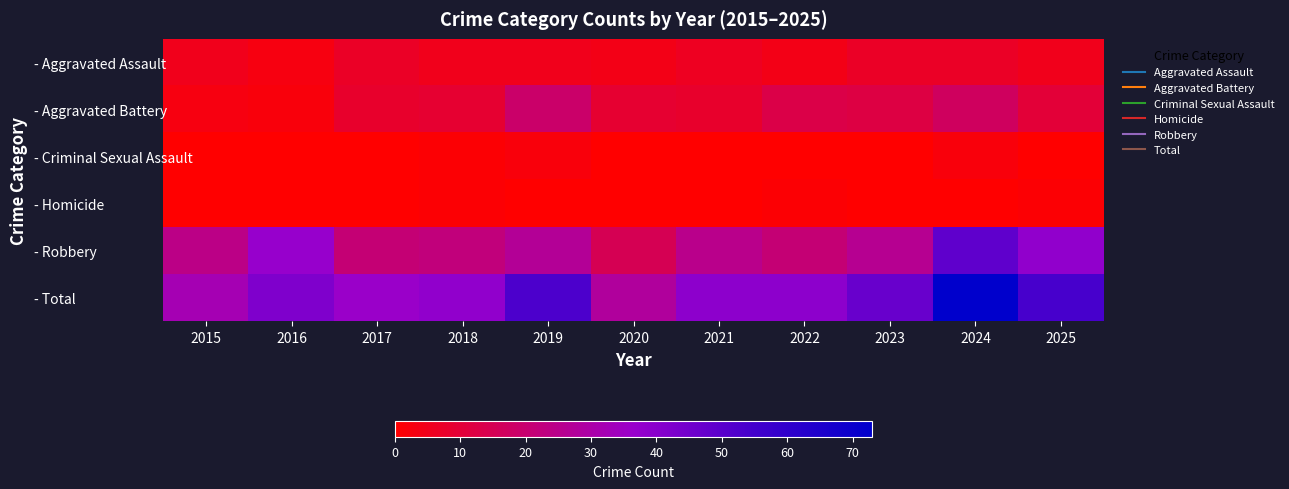

How many data points does each series have?

11